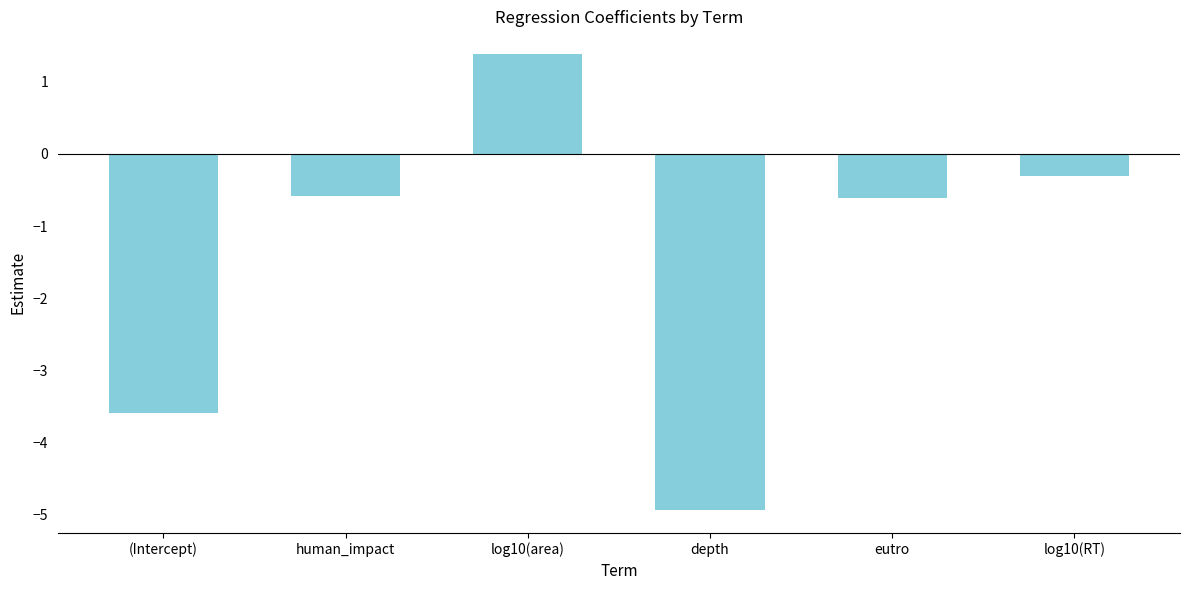

Which has a higher value, eutro or log10(RT)?

log10(RT)